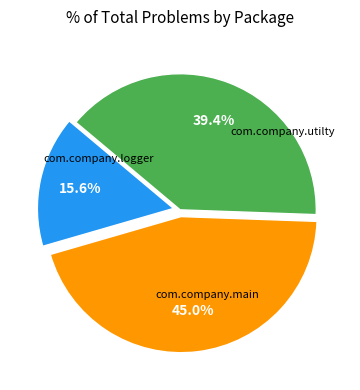

Is there any slice that represents more than half of the pie?

No